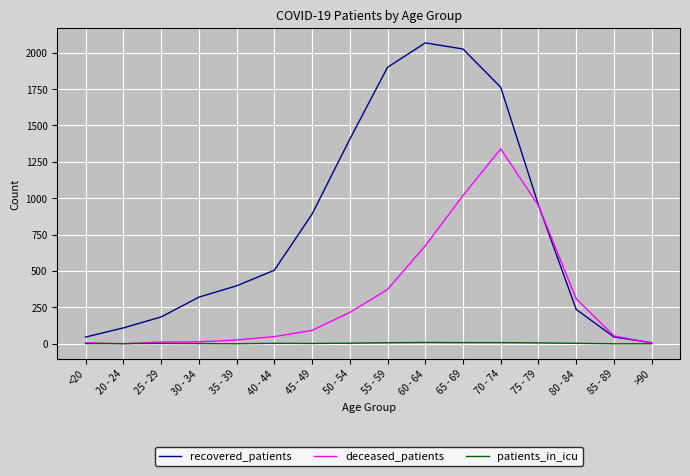

What are all the series names shown in the legend?

recovered_patients, deceased_patients, patients_in_icu